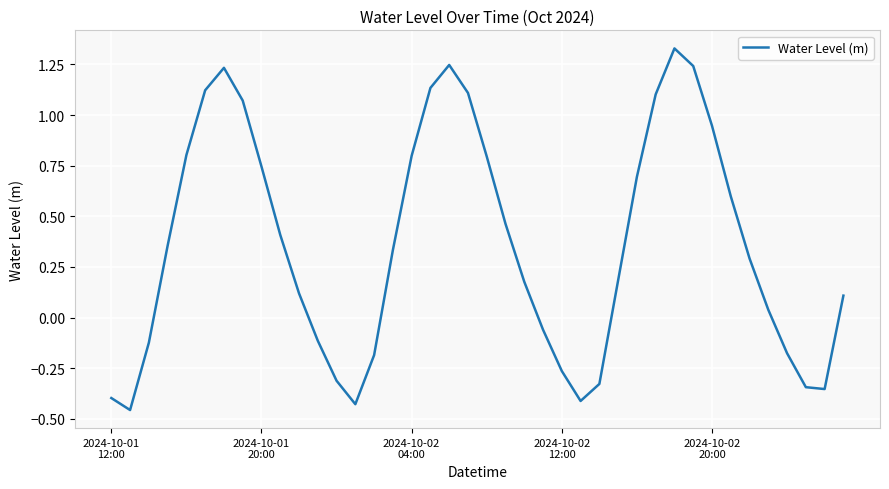

How many lines are shown in the chart?

1